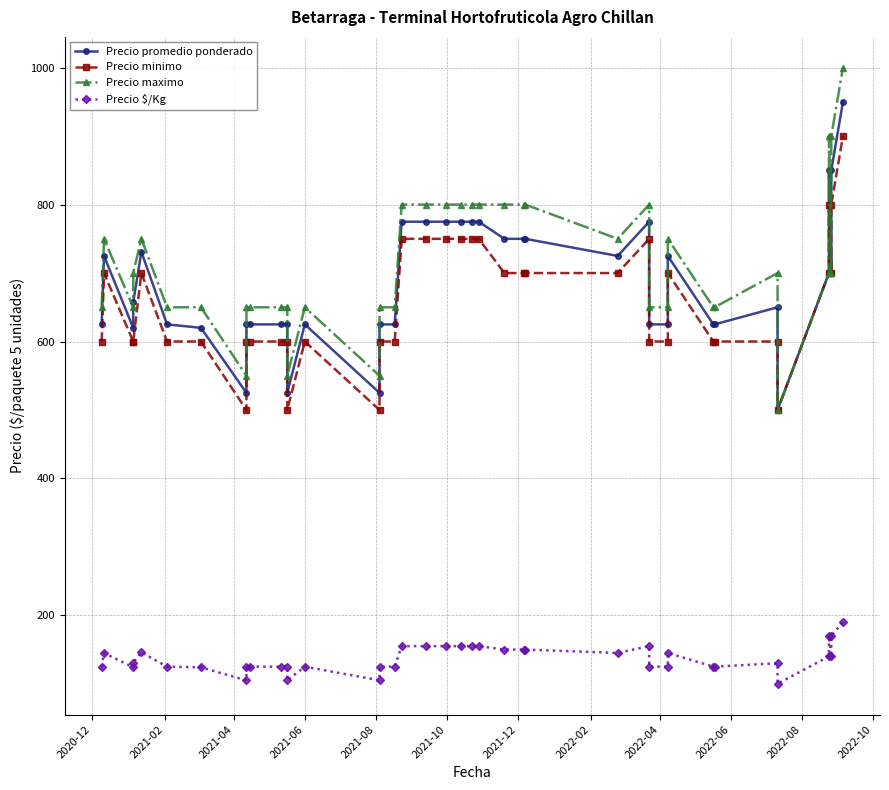

True or false: Precio minimo and Precio $/Kg cross at least once.

False